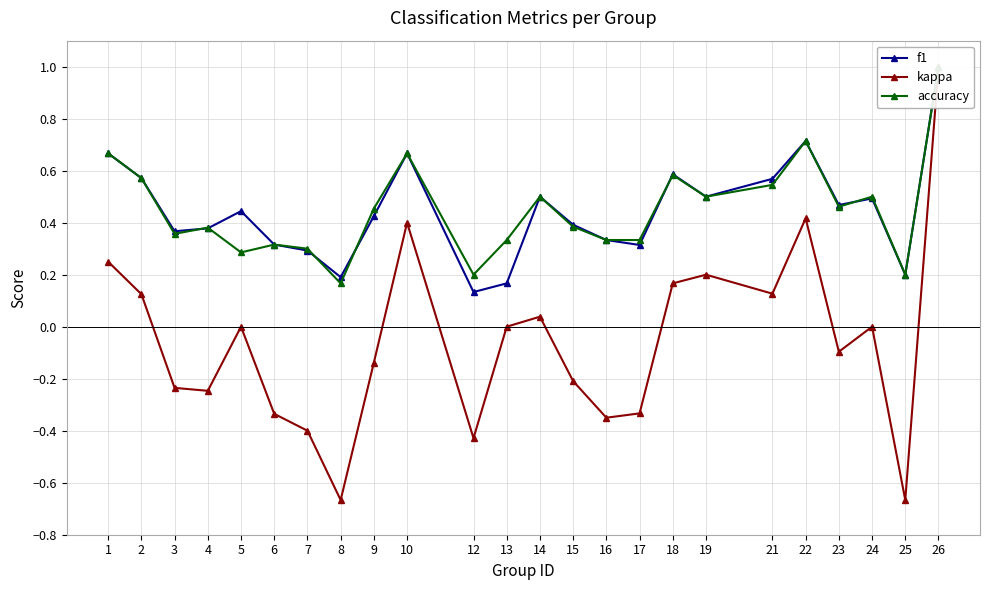

What is the sum of the f1 values at 19 and 15?

0.9